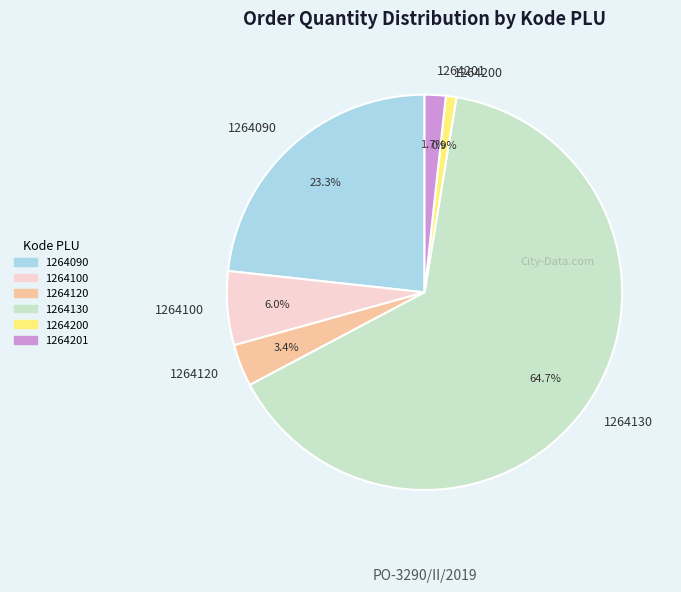

Which slice is the smallest?

1264200